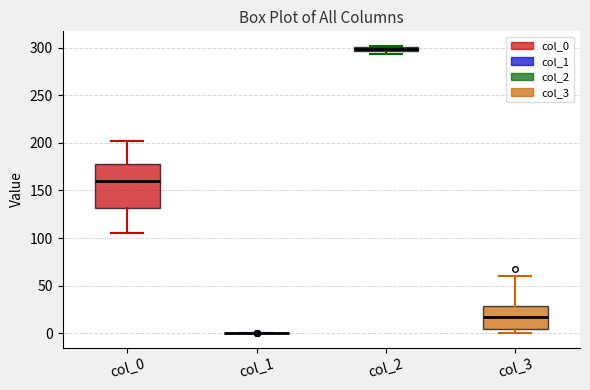

Where is the upper edge of the box for col_2 on the y-axis? The values are not printed on the chart, so give them approximately, as read against the axis.

300